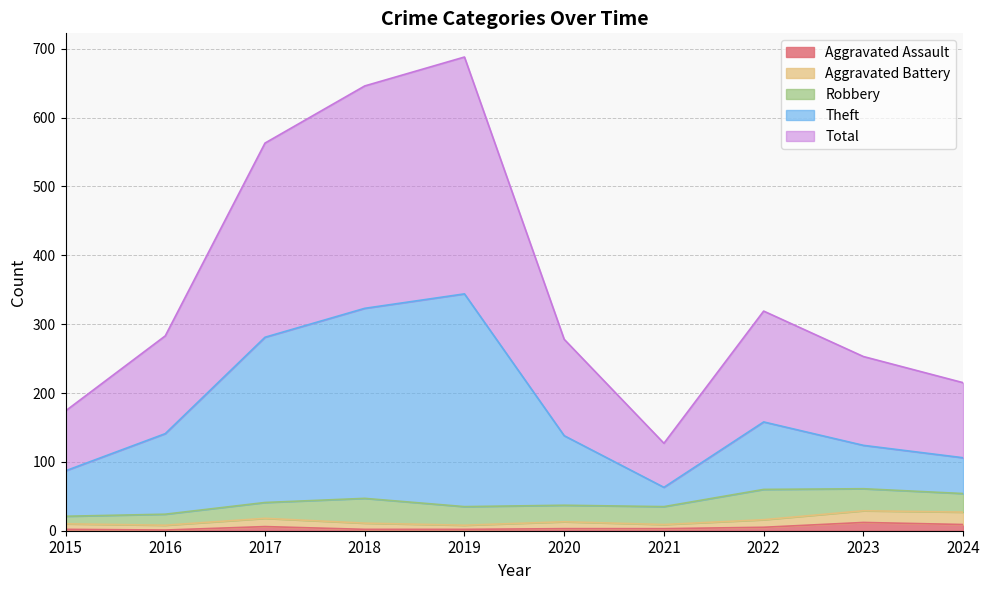

At which label does Aggravated Assault reach its minimum?

2016